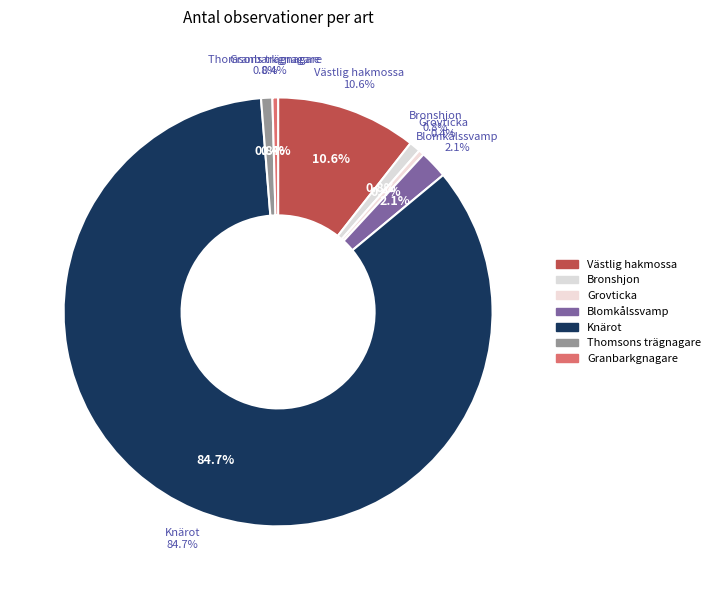

Which has a higher value, Granbarkgnagare or Bronshjon?

Bronshjon